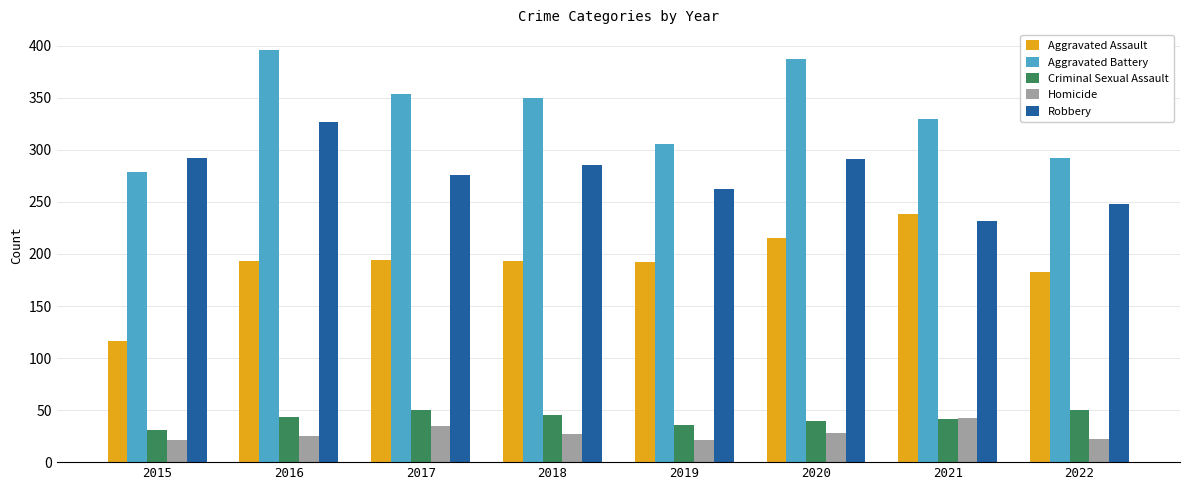

What is the value of the Homicide bar at the 5th from the left?

21